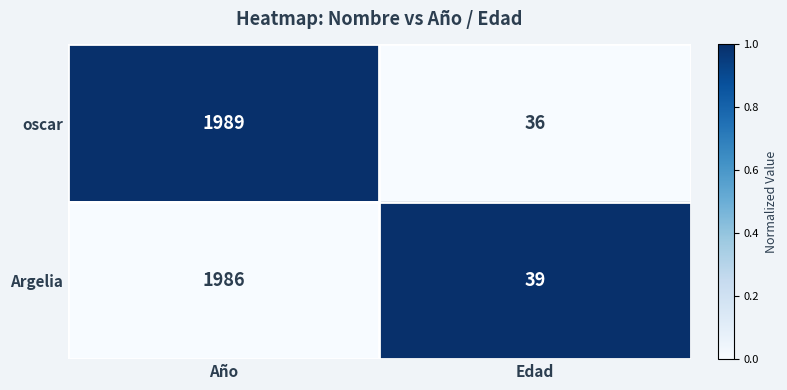

What is the sum of all oscar values?

2025